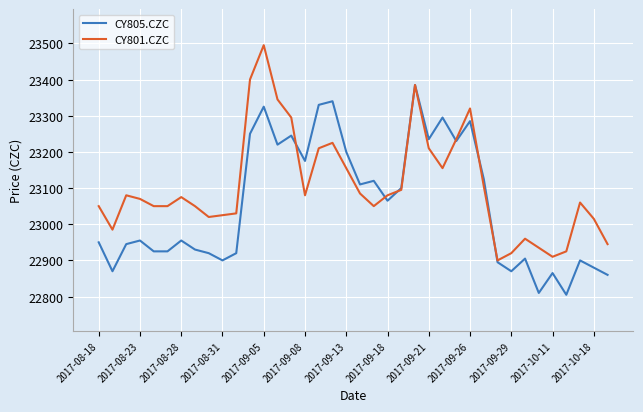

True or false: CY801.CZC and CY805.CZC cross at least once.

True